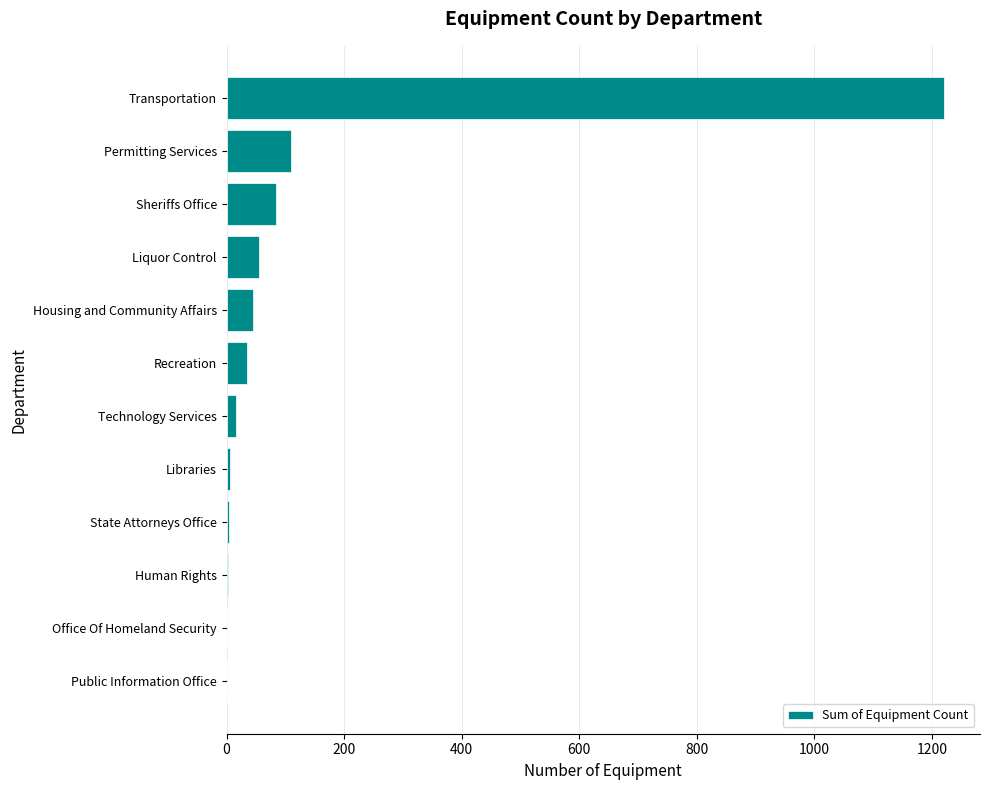

Which has a higher value, Permitting Services or Office Of Homeland Security?

Permitting Services